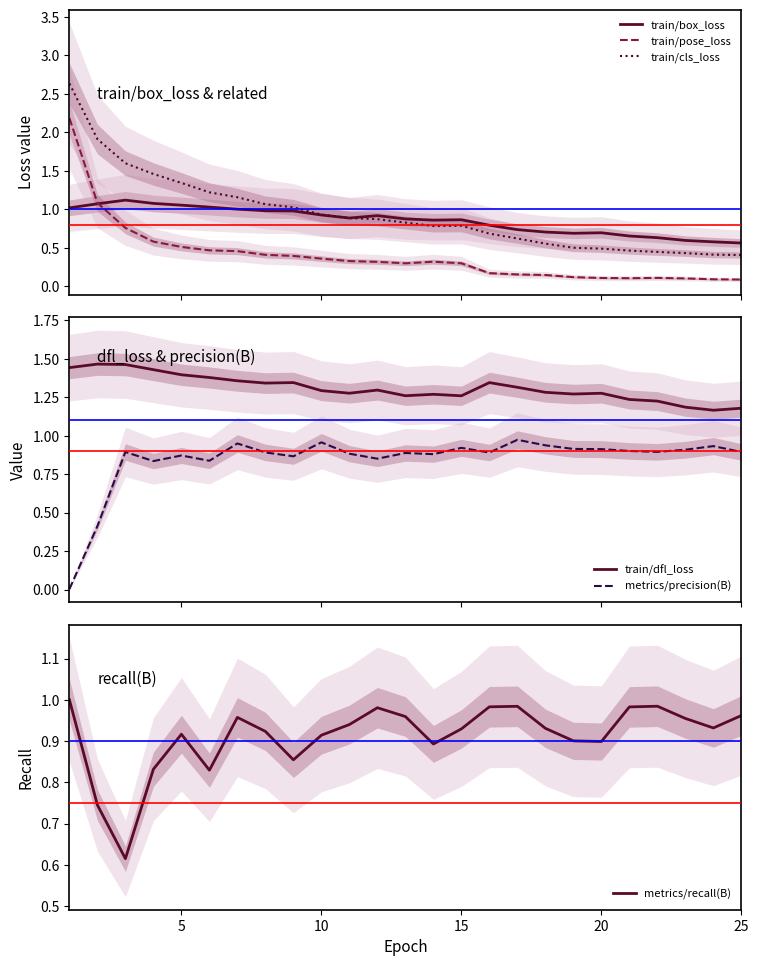

What is the highest value of the train/pose_loss series?

2.2